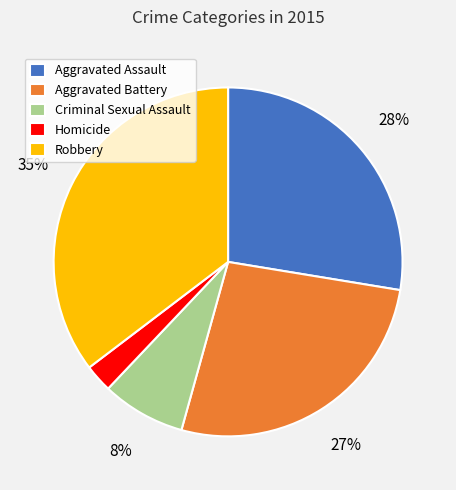

Between Robbery and Criminal Sexual Assault, which is larger?

Robbery